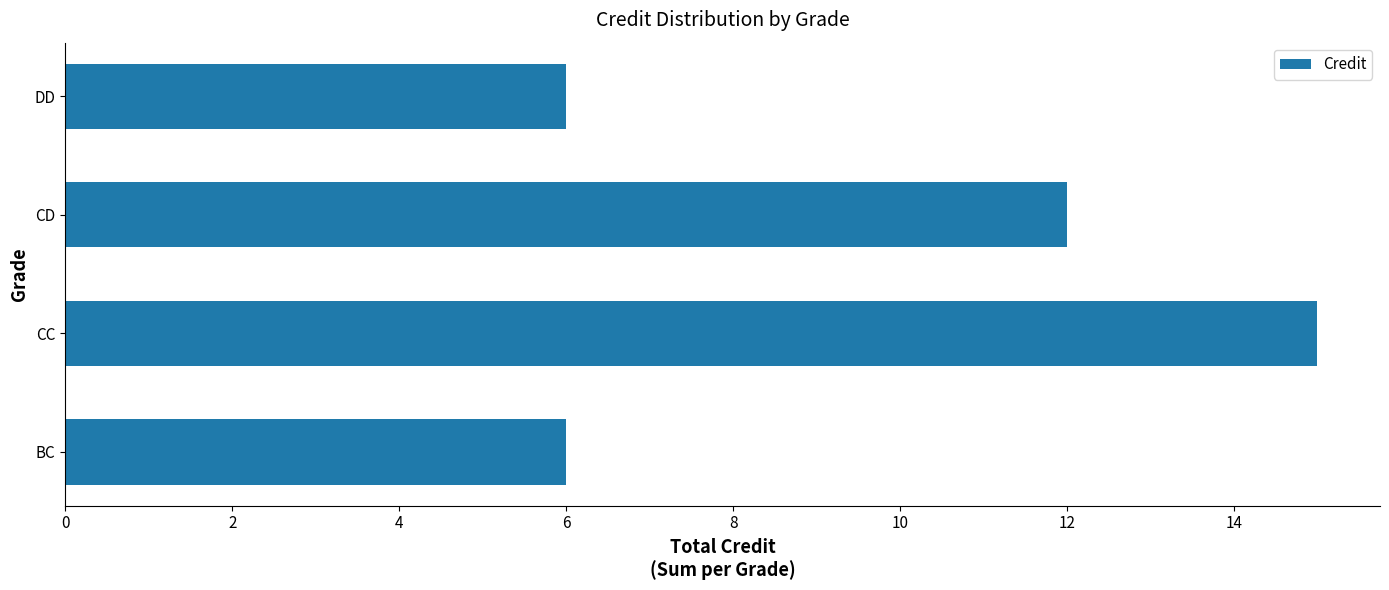

How many bars are there in total?

4